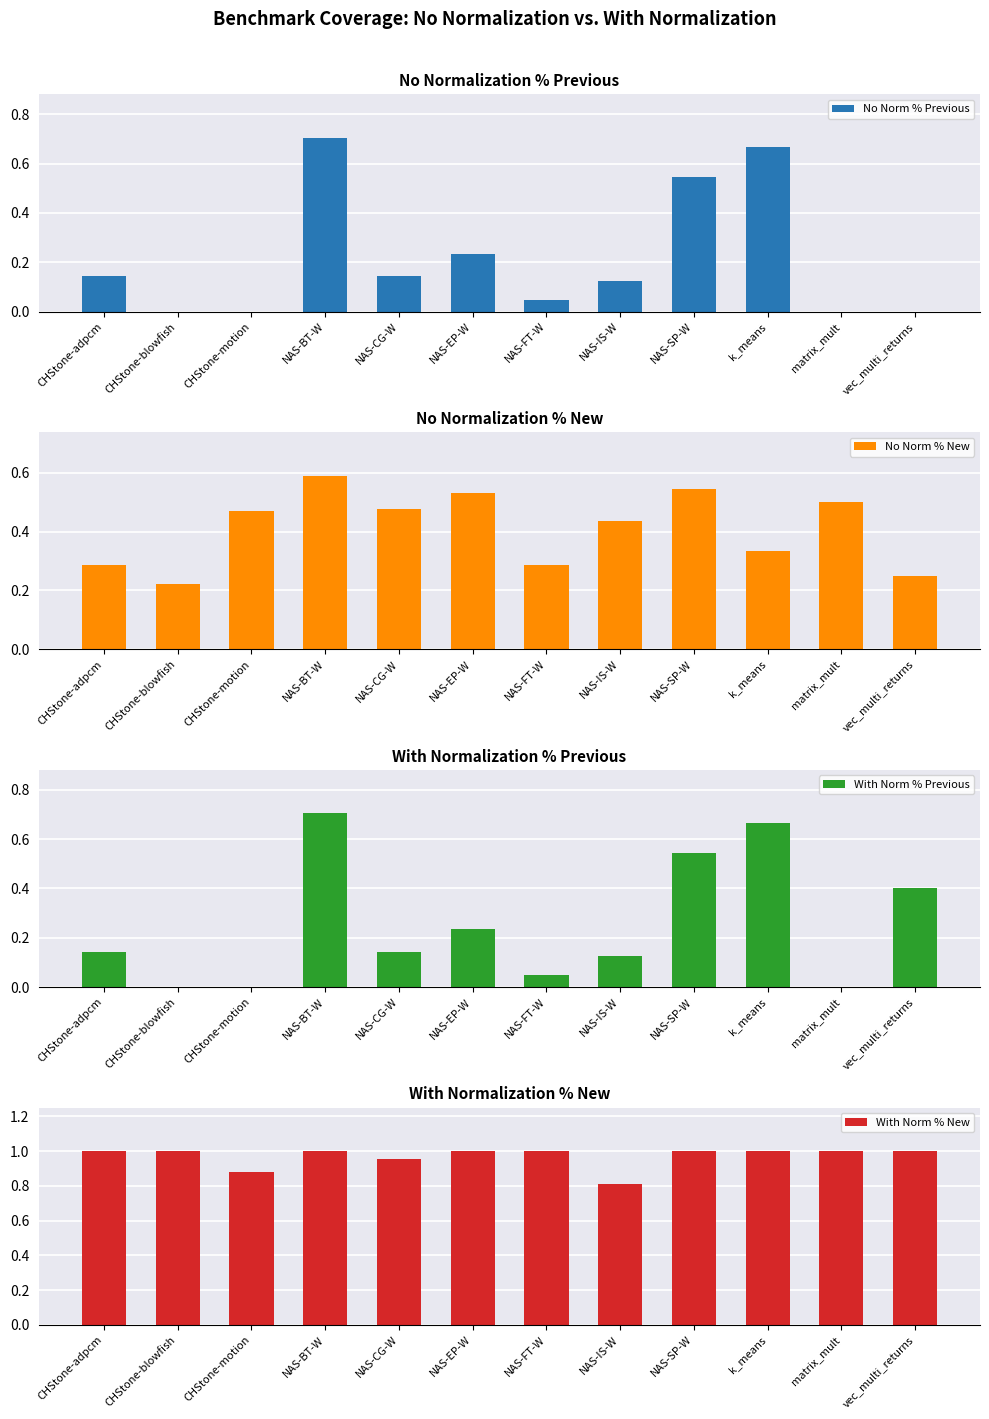

Does the chart contain stacked bars?

No